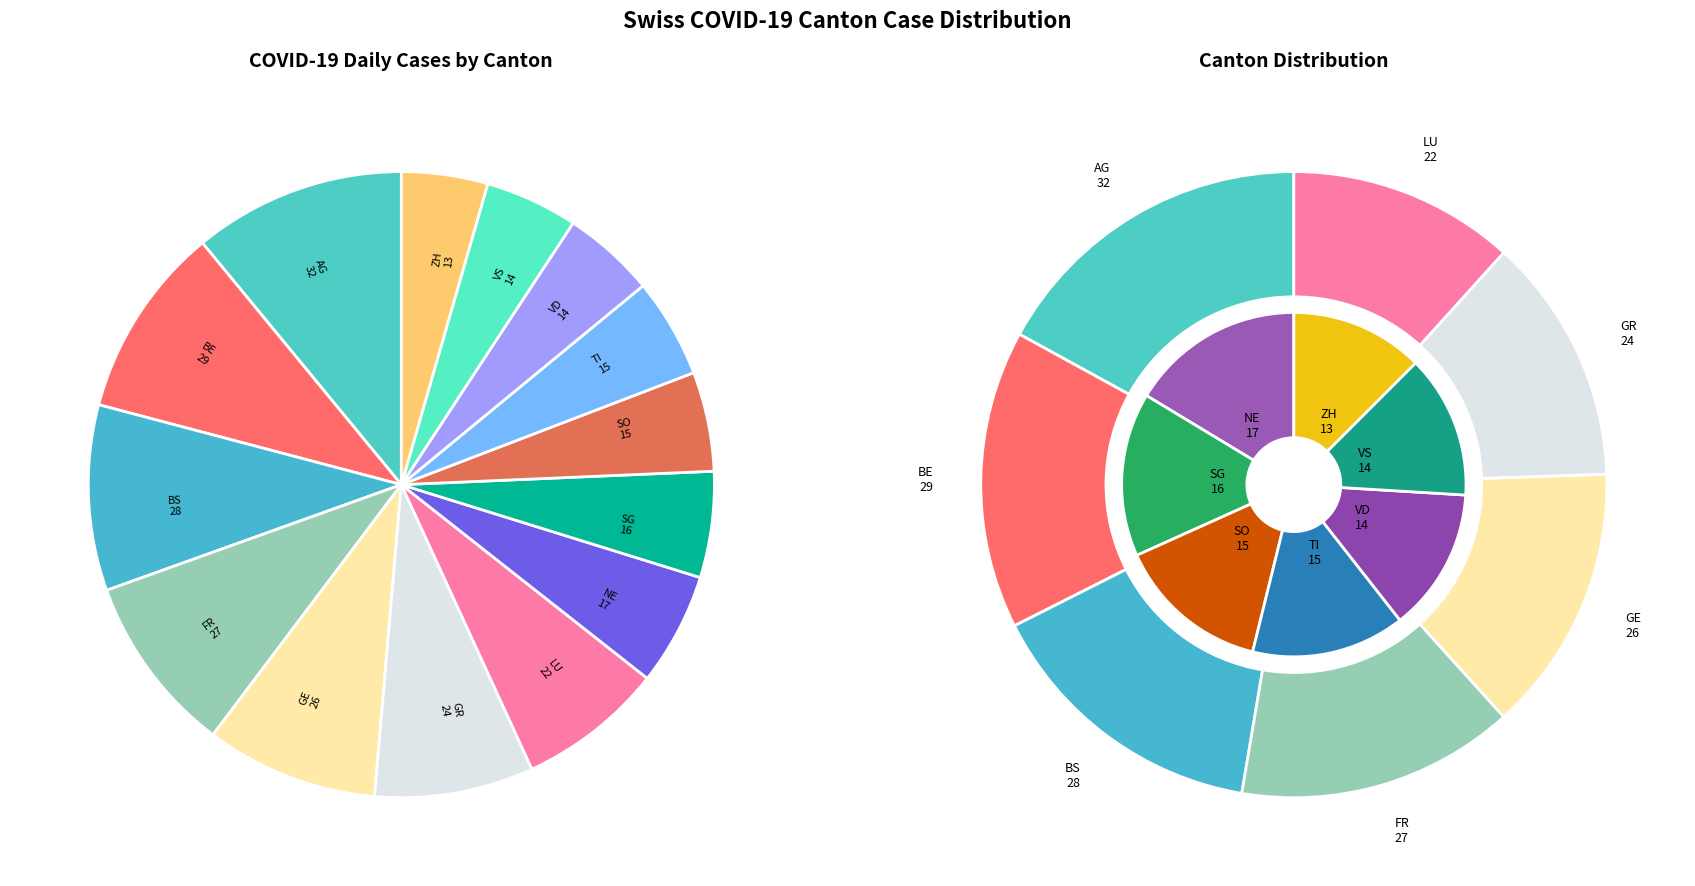

The SG slice represents 5% of the pie. True or false?

True